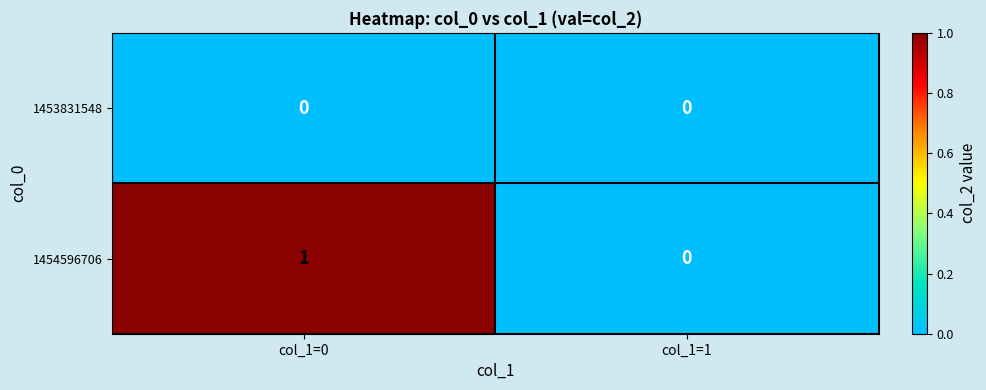

Which series has the largest range (max minus min)?

1454596706